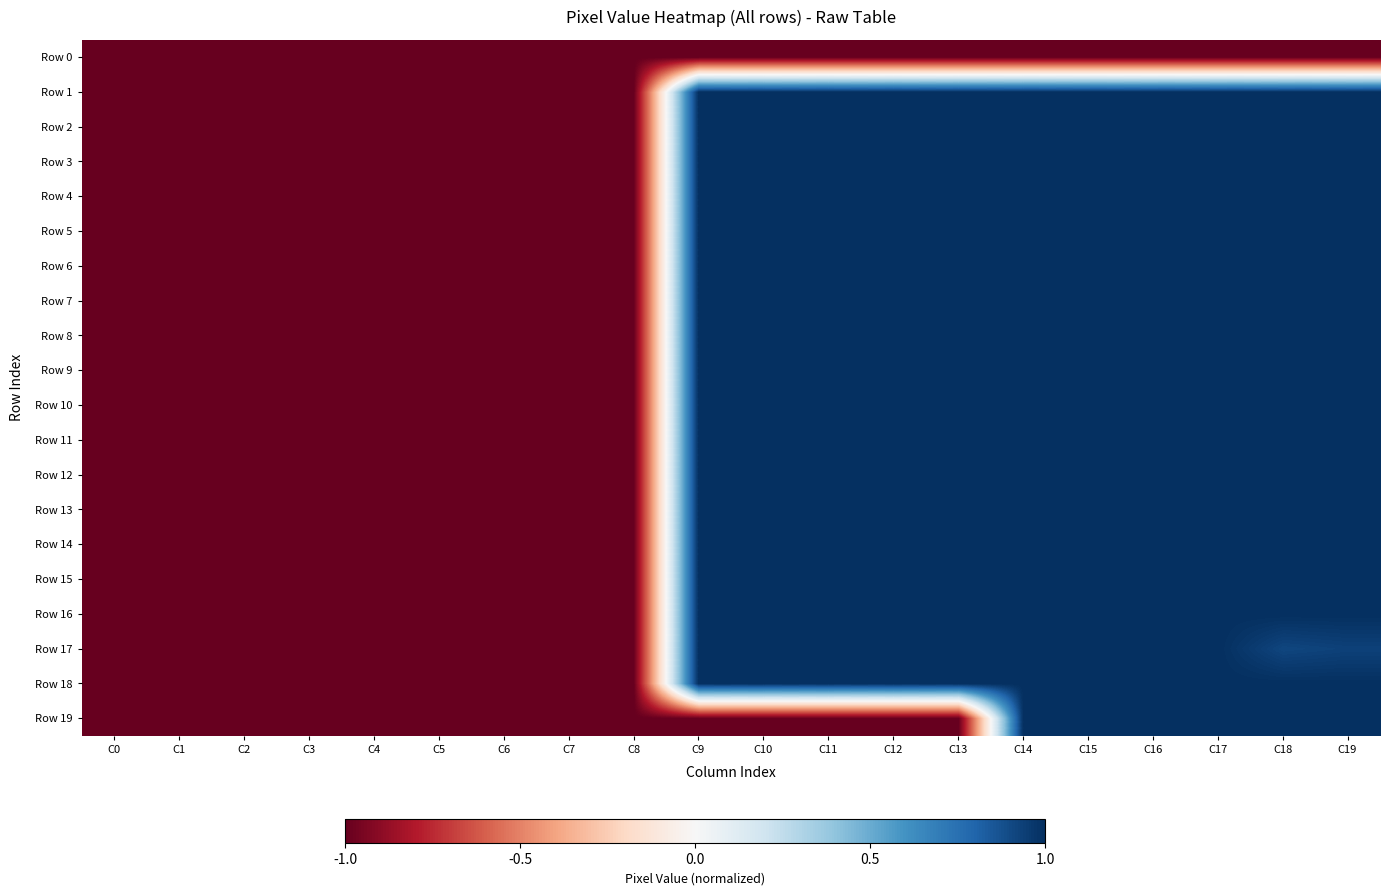

Reading left to right, list all the values displayed in this chart.

Row 0: C0=-1.0	C1=-1.0	C2=-1.0	C3=-1.0	C4=-1.0	C5=-1.0	C6=-1.0	C7=-1.0	C8=-1.0	C9=-1.0	C10=-1.0	C11=-1.0	C12=-1.0	C13=-1.0	C14=-1.0	C15=-1.0	C16=-1.0	C17=-1.0	C18=-1.0	C19=-1.0
Row 1: C0=-1.0	C1=-1.0	C2=-1.0	C3=-1.0	C4=-1.0	C5=-1.0	C6=-1.0	C7=-1.0	C8=-1.0	C9=1.0	C10=1.0	C11=1.0	C12=1.0	C13=1.0	C14=1.0	C15=1.0	C16=1.0	C17=1.0	C18=1.0	C19=1.0
Row 2: C0=-1.0	C1=-1.0	C2=-1.0	C3=-1.0	C4=-1.0	C5=-1.0	C6=-1.0	C7=-1.0	C8=-1.0	C9=1.0	C10=1.0	C11=1.0	C12=1.0	C13=1.0	C14=1.0	C15=1.0	C16=1.0	C17=1.0	C18=1.0	C19=1.0
Row 3: C0=-1.0	C1=-1.0	C2=-1.0	C3=-1.0	C4=-1.0	C5=-1.0	C6=-1.0	C7=-1.0	C8=-1.0	C9=1.0	C10=1.0	C11=1.0	C12=1.0	C13=1.0	C14=1.0	C15=1.0	C16=1.0	C17=1.0	C18=1.0	C19=1.0
Row 4: C0=-1.0	C1=-1.0	C2=-1.0	C3=-1.0	C4=-1.0	C5=-1.0	C6=-1.0	C7=-1.0	C8=-1.0	C9=1.0	C10=1.0	C11=1.0	C12=1.0	C13=1.0	C14=1.0	C15=1.0	C16=1.0	C17=1.0	C18=1.0	C19=1.0
Row 5: C0=-1.0	C1=-1.0	C2=-1.0	C3=-1.0	C4=-1.0	C5=-1.0	C6=-1.0	C7=-1.0	C8=-1.0	C9=1.0	C10=1.0	C11=1.0	C12=1.0	C13=1.0	C14=1.0	C15=1.0	C16=1.0	C17=1.0	C18=1.0	C19=1.0
Row 6: C0=-1.0	C1=-1.0	C2=-1.0	C3=-1.0	C4=-1.0	C5=-1.0	C6=-1.0	C7=-1.0	C8=-1.0	C9=1.0	C10=1.0	C11=1.0	C12=1.0	C13=1.0	C14=1.0	C15=1.0	C16=1.0	C17=1.0	C18=1.0	C19=1.0
Row 7: C0=-1.0	C1=-1.0	C2=-1.0	C3=-1.0	C4=-1.0	C5=-1.0	C6=-1.0	C7=-1.0	C8=-1.0	C9=1.0	C10=1.0	C11=1.0	C12=1.0	C13=1.0	C14=1.0	C15=1.0	C16=1.0	C17=1.0	C18=1.0	C19=1.0
Row 8: C0=-1.0	C1=-1.0	C2=-1.0	C3=-1.0	C4=-1.0	C5=-1.0	C6=-1.0	C7=-1.0	C8=-1.0	C9=1.0	C10=1.0	C11=1.0	C12=1.0	C13=1.0	C14=1.0	C15=1.0	C16=1.0	C17=1.0	C18=1.0	C19=1.0
Row 9: C0=-1.0	C1=-1.0	C2=-1.0	C3=-1.0	C4=-1.0	C5=-1.0	C6=-1.0	C7=-1.0	C8=-1.0	C9=1.0	C10=1.0	C11=1.0	C12=1.0	C13=1.0	C14=1.0	C15=1.0	C16=1.0	C17=1.0	C18=1.0	C19=1.0
Row 10: C0=-1.0	C1=-1.0	C2=-1.0	C3=-1.0	C4=-1.0	C5=-1.0	C6=-1.0	C7=-1.0	C8=-1.0	C9=1.0	C10=1.0	C11=1.0	C12=1.0	C13=1.0	C14=1.0	C15=1.0	C16=1.0	C17=1.0	C18=1.0	C19=1.0
Row 11: C0=-1.0	C1=-1.0	C2=-1.0	C3=-1.0	C4=-1.0	C5=-1.0	C6=-1.0	C7=-1.0	C8=-1.0	C9=1.0	C10=1.0	C11=1.0	C12=1.0	C13=1.0	C14=1.0	C15=1.0	C16=1.0	C17=1.0	C18=1.0	C19=1.0
Row 12: C0=-1.0	C1=-1.0	C2=-1.0	C3=-1.0	C4=-1.0	C5=-1.0	C6=-1.0	C7=-1.0	C8=-1.0	C9=1.0	C10=1.0	C11=1.0	C12=1.0	C13=1.0	C14=1.0	C15=1.0	C16=1.0	C17=1.0	C18=1.0	C19=1.0
Row 13: C0=-1.0	C1=-1.0	C2=-1.0	C3=-1.0	C4=-1.0	C5=-1.0	C6=-1.0	C7=-1.0	C8=-1.0	C9=1.0	C10=1.0	C11=1.0	C12=1.0	C13=1.0	C14=1.0	C15=1.0	C16=1.0	C17=1.0	C18=1.0	C19=1.0
Row 14: C0=-1.0	C1=-1.0	C2=-1.0	C3=-1.0	C4=-1.0	C5=-1.0	C6=-1.0	C7=-1.0	C8=-1.0	C9=1.0	C10=1.0	C11=1.0	C12=1.0	C13=1.0	C14=1.0	C15=1.0	C16=1.0	C17=1.0	C18=1.0	C19=1.0
Row 15: C0=-1.0	C1=-1.0	C2=-1.0	C3=-1.0	C4=-1.0	C5=-1.0	C6=-1.0	C7=-1.0	C8=-1.0	C9=1.0	C10=1.0	C11=1.0	C12=1.0	C13=1.0	C14=1.0	C15=1.0	C16=1.0	C17=1.0	C18=1.0	C19=1.0
Row 16: C0=-1.0	C1=-1.0	C2=-1.0	C3=-1.0	C4=-1.0	C5=-1.0	C6=-1.0	C7=-1.0	C8=-1.0	C9=1.0	C10=1.0	C11=1.0	C12=1.0	C13=1.0	C14=1.0	C15=1.0	C16=1.0	C17=1.0	C18=1.0	C19=1.0
Row 17: C0=-1.0	C1=-1.0	C2=-1.0	C3=-1.0	C4=-1.0	C5=-1.0	C6=-1.0	C7=-1.0	C8=-1.0	C9=1.0	C10=1.0	C11=1.0	C12=1.0	C13=1.0	C14=1.0	C15=1.0	C16=1.0	C17=1.0	C18=0.9	C19=0.9
Row 18: C0=-1.0	C1=-1.0	C2=-1.0	C3=-1.0	C4=-1.0	C5=-1.0	C6=-1.0	C7=-1.0	C8=-1.0	C9=1.0	C10=1.0	C11=1.0	C12=1.0	C13=1.0	C14=1.0	C15=1.0	C16=1.0	C17=1.0	C18=1.0	C19=1.0
Row 19: C0=-1.0	C1=-1.0	C2=-1.0	C3=-1.0	C4=-1.0	C5=-1.0	C6=-1.0	C7=-1.0	C8=-1.0	C9=-1.0	C10=-1.0	C11=-1.0	C12=-1.0	C13=-1.0	C14=1.0	C15=1.0	C16=1.0	C17=1.0	C18=1.0	C19=1.0